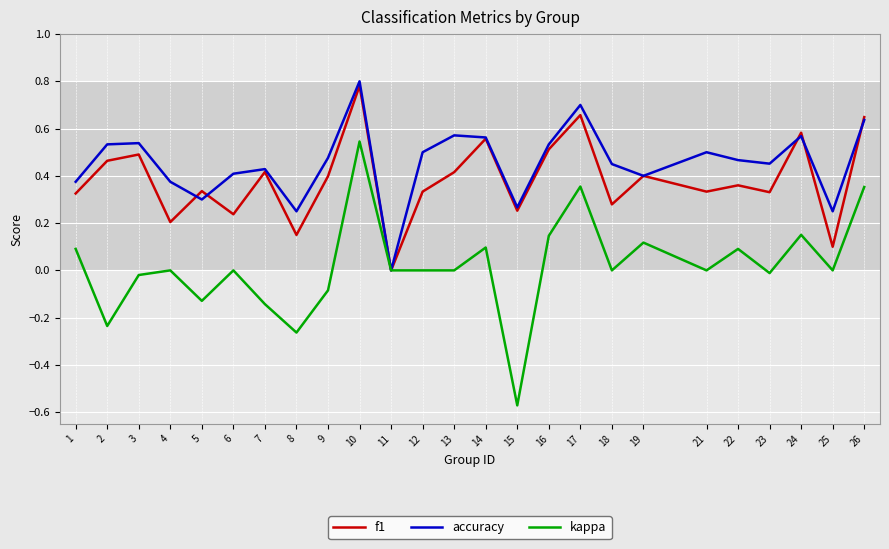

How many interior local peaks does the accuracy series have?

7